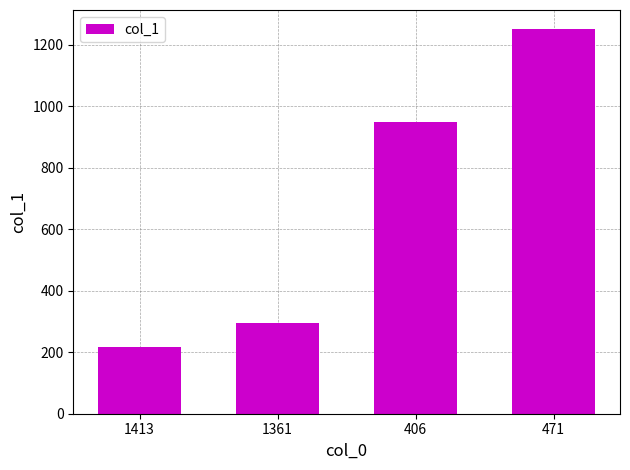

What is the sum of all values?

2713